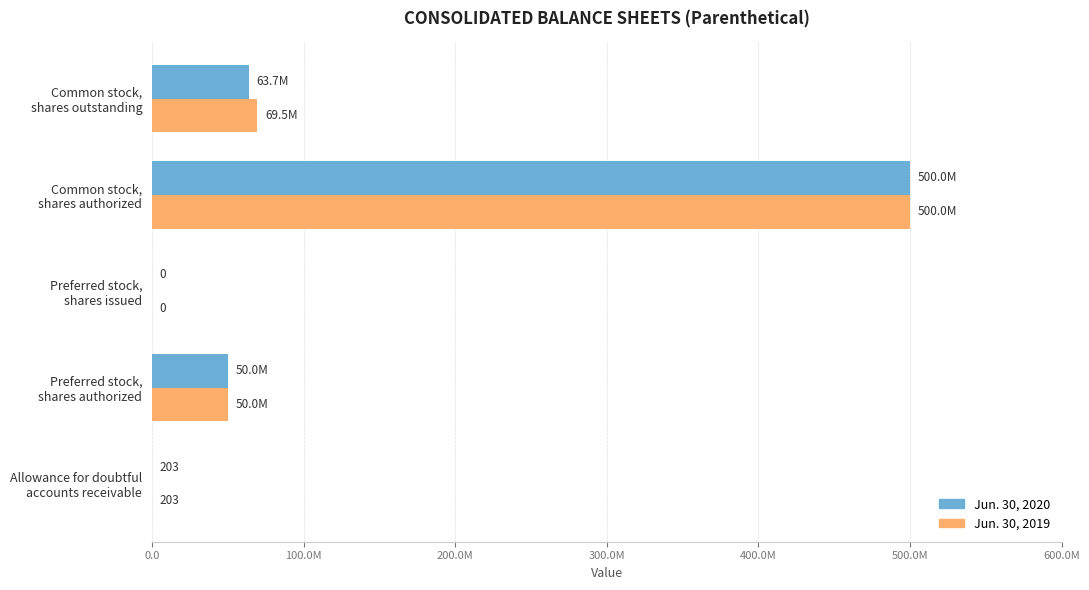

What is the value of the Jun. 30, 2020 bar at the 5th from the left?

63687891